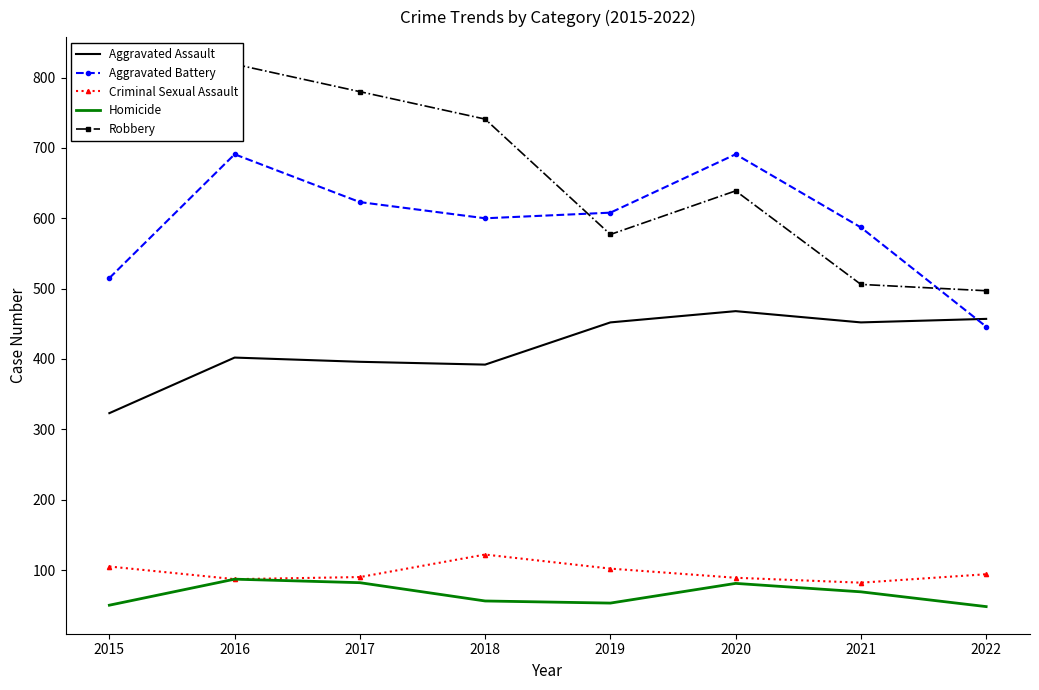

After their last crossing, which series has the higher values: Aggravated Battery or Robbery?

Robbery